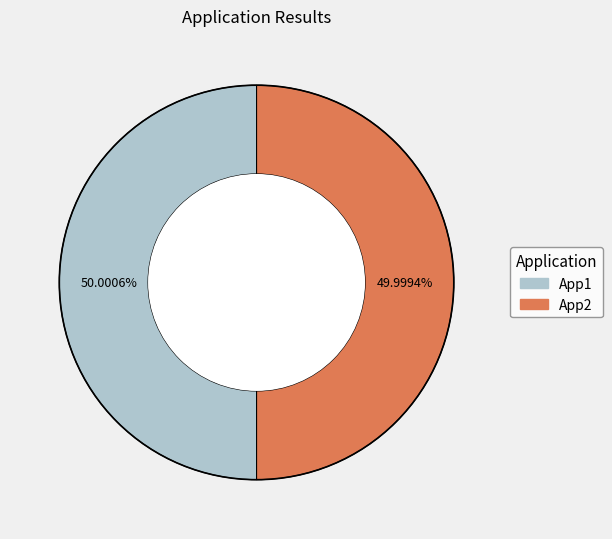

Is it true that App1 is 61% of the pie?

False